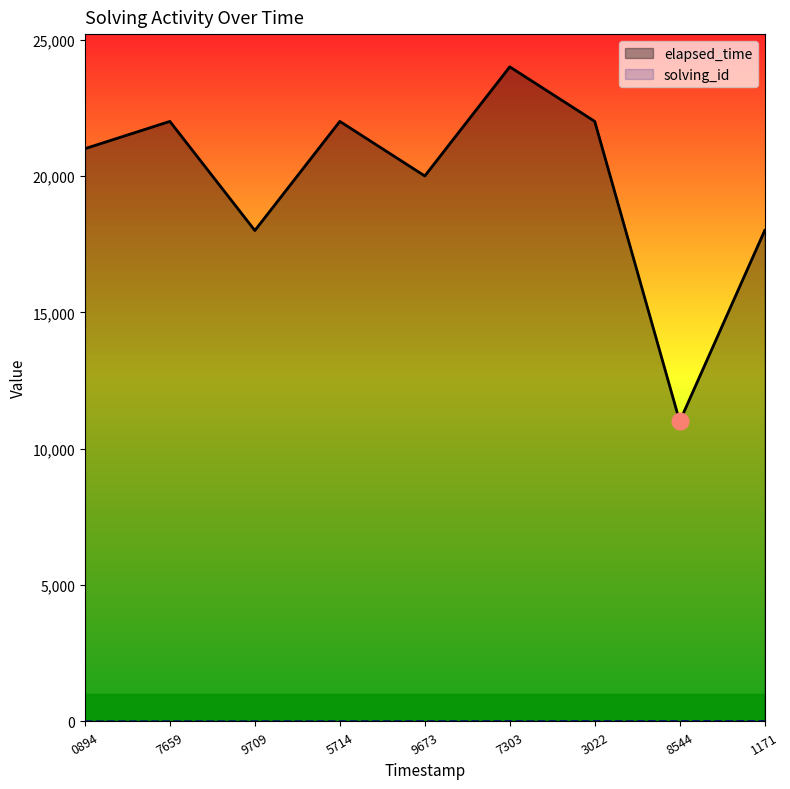

What is the greatest value displayed?

24000